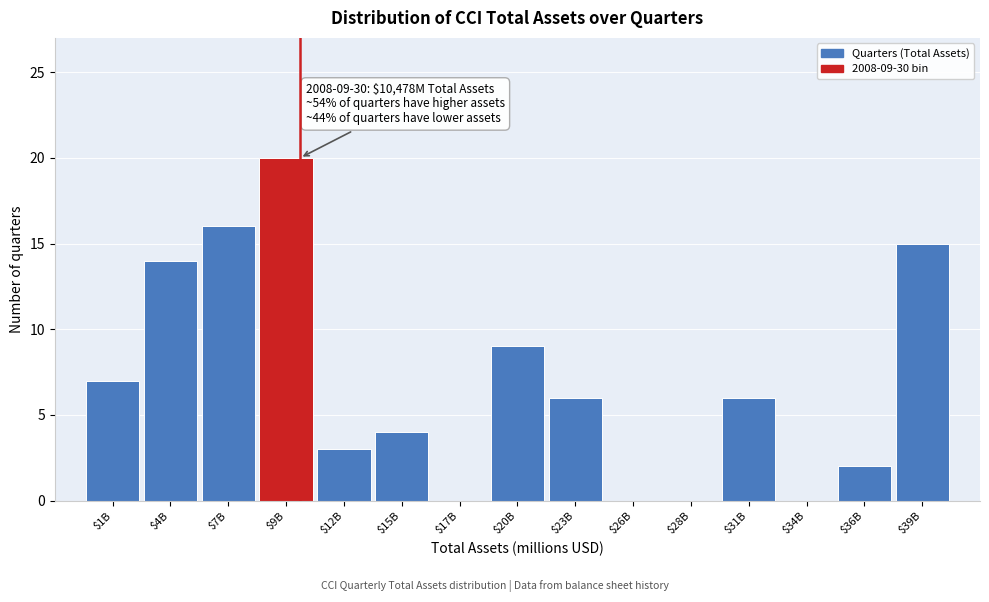

The value at $26B is 0. True or false?

True